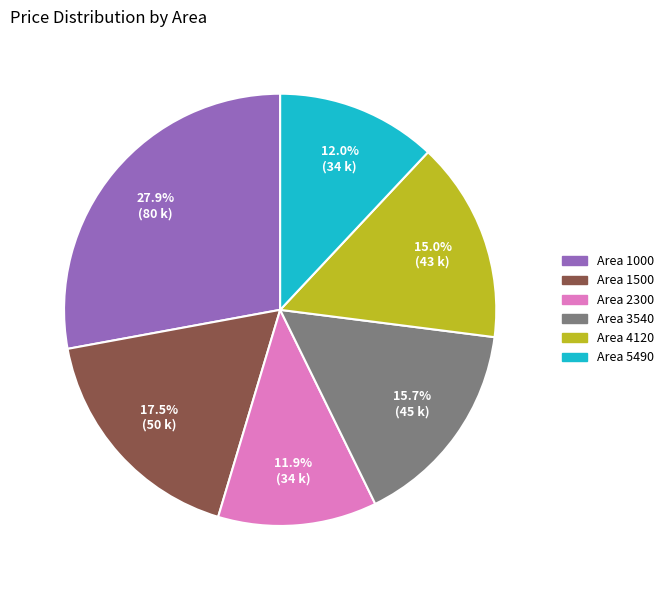

Is there any slice that represents more than half of the pie?

No